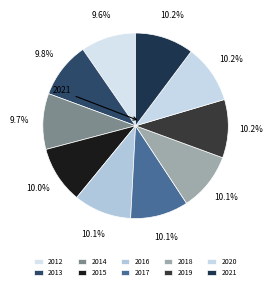

To the nearest percent, what percentage of the pie is 2019?

10%